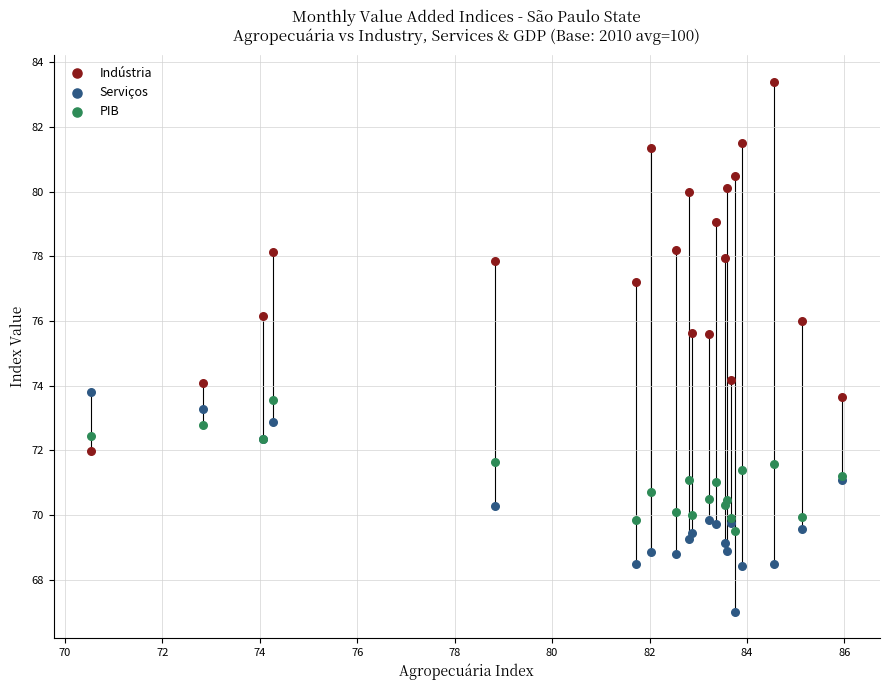

Which series has the widest spread of Y values?

Indústria